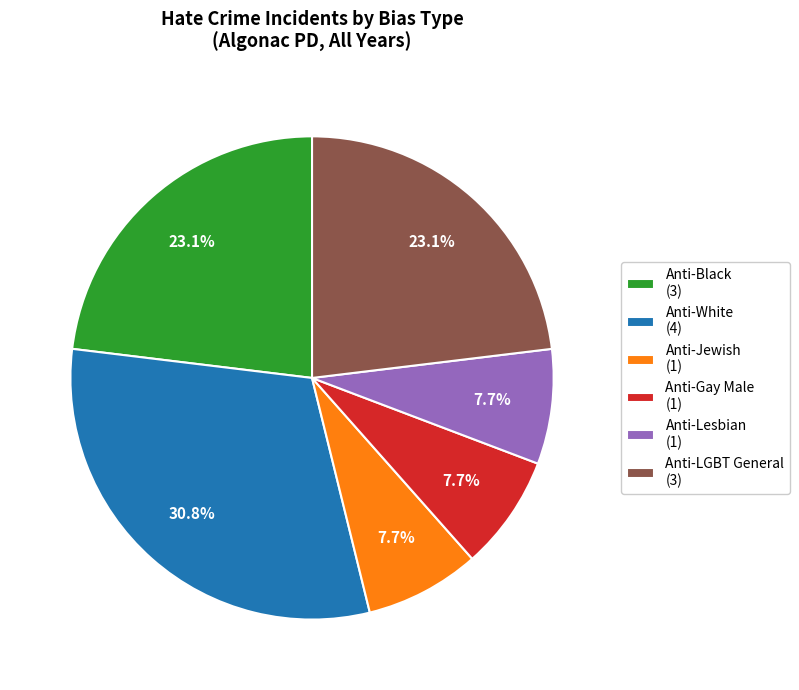

Is Anti-Lesbian (1) the majority of the pie?

No